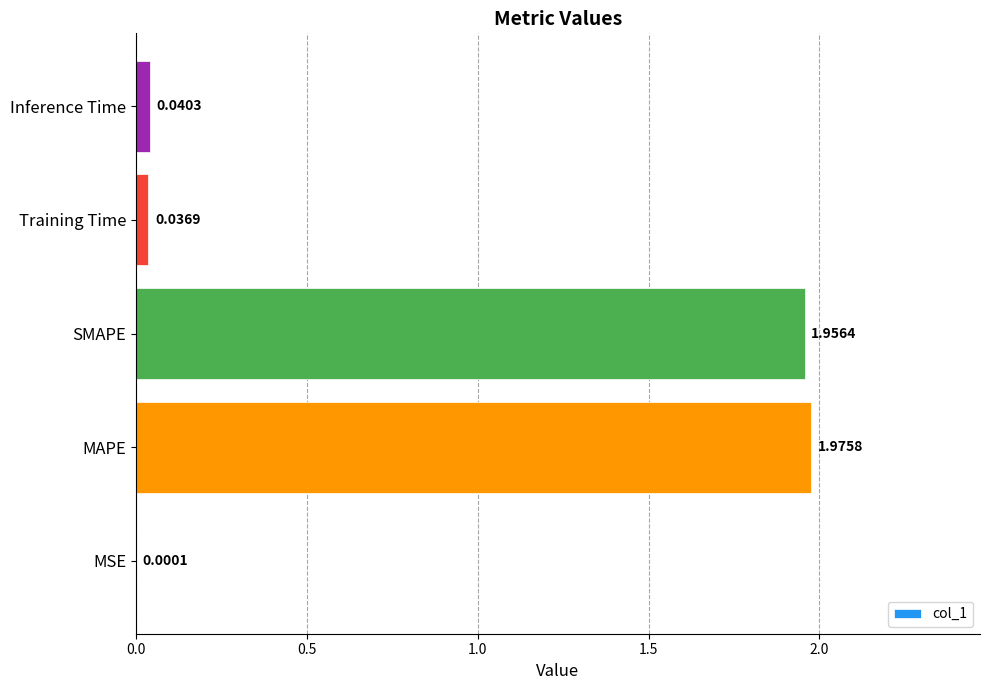

Which label corresponds to the largest value in the chart?

MAPE